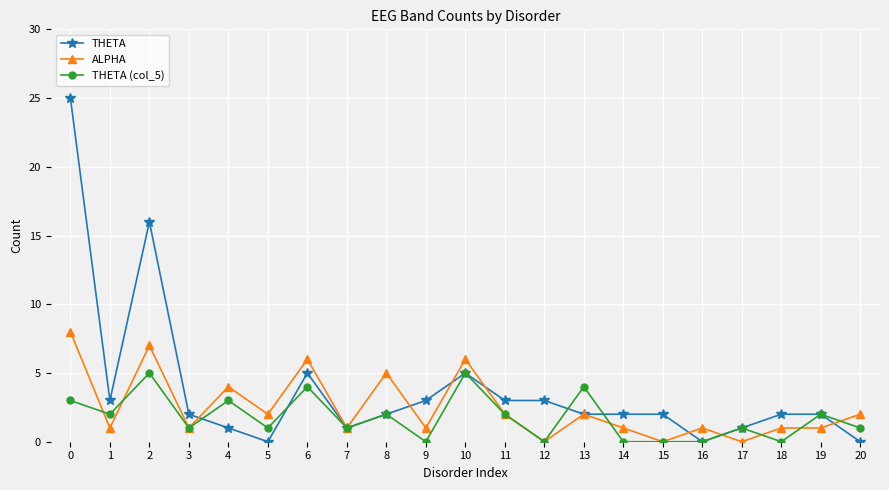

True or false: THETA and ALPHA intersect in this chart.

True